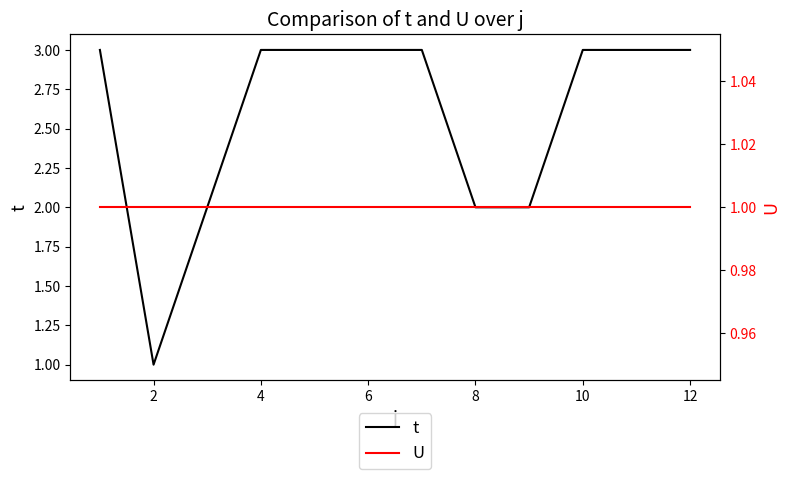

Does the chart display data point markers on the line(s)?

No